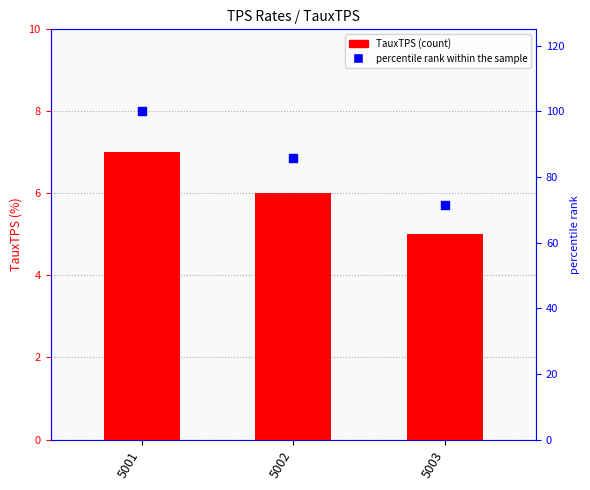

Which series has the largest total across all categories?

percentile rank within the sample